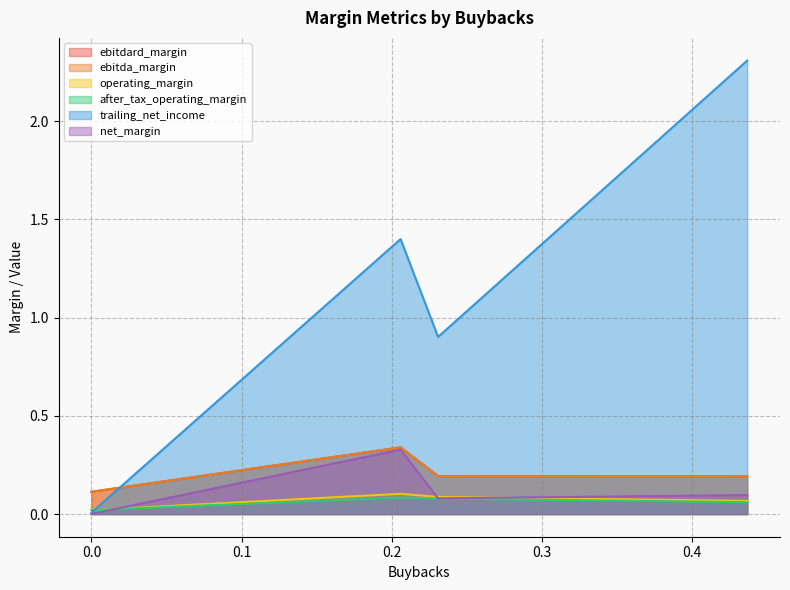

At which category is the sum across all series the highest?

0.437